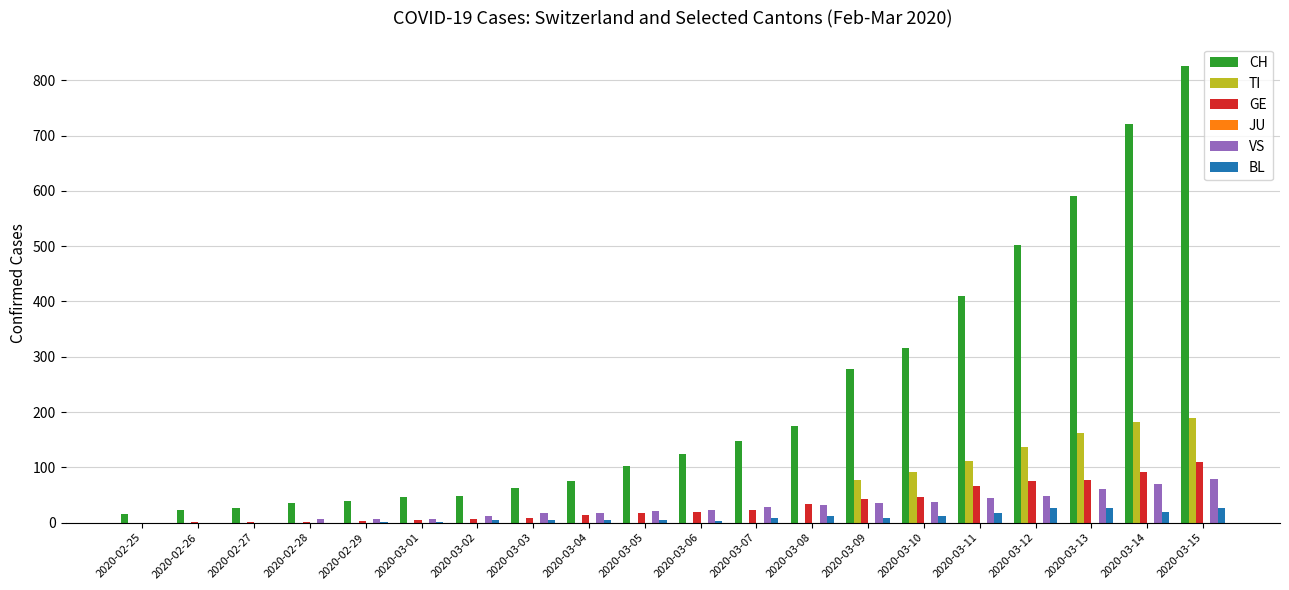

The value of TI at 2020-03-13 is 163. True or false?

True